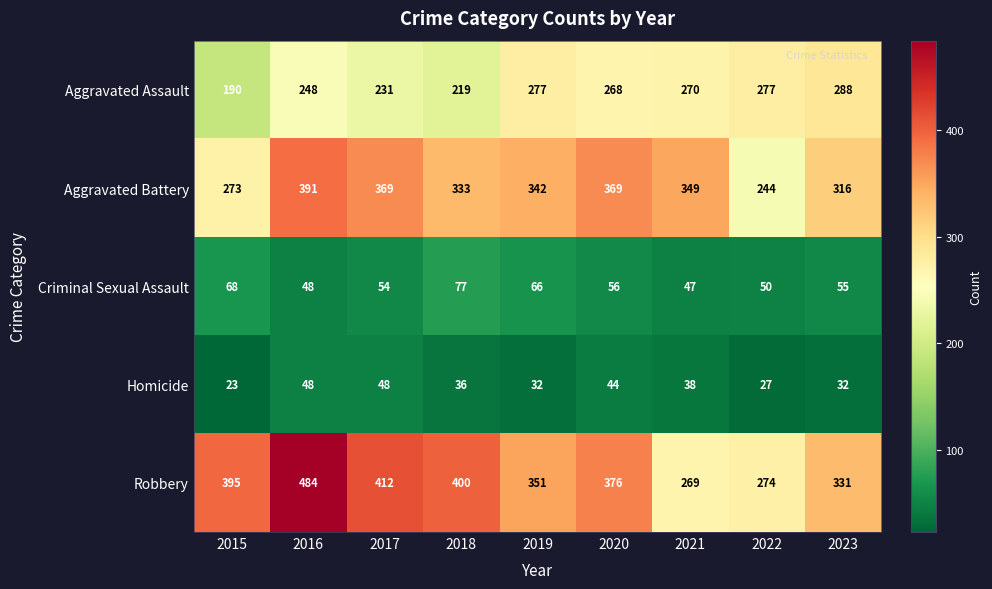

What is the difference between the Robbery values at 2015 and 2018?

5